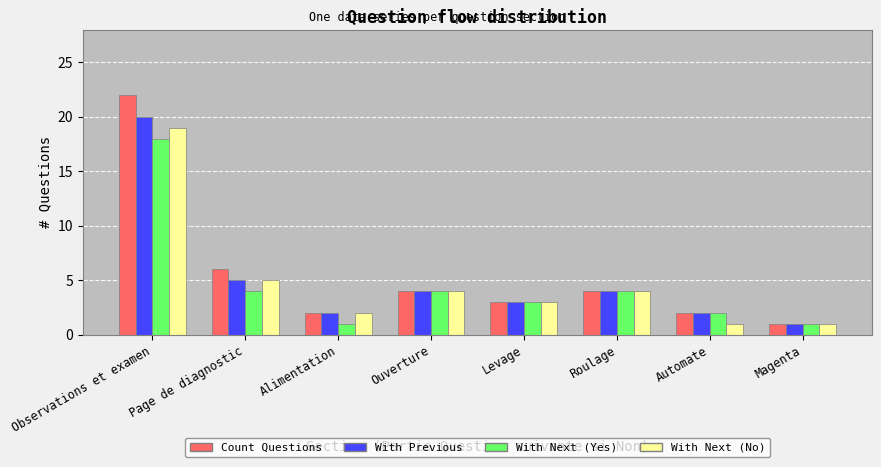

Reading right to left, transcribe all the data shown in this chart.

Count Questions: Magenta=1	Automate=2	Roulage=4	Levage=3	Ouverture=4	Alimentation=2	Page de diagnostic=6	Observations et examen=22
With Previous: Magenta=1	Automate=2	Roulage=4	Levage=3	Ouverture=4	Alimentation=2	Page de diagnostic=5	Observations et examen=20
With Next (Yes): Magenta=1	Automate=2	Roulage=4	Levage=3	Ouverture=4	Alimentation=1	Page de diagnostic=4	Observations et examen=18
With Next (No): Magenta=1	Automate=1	Roulage=4	Levage=3	Ouverture=4	Alimentation=2	Page de diagnostic=5	Observations et examen=19